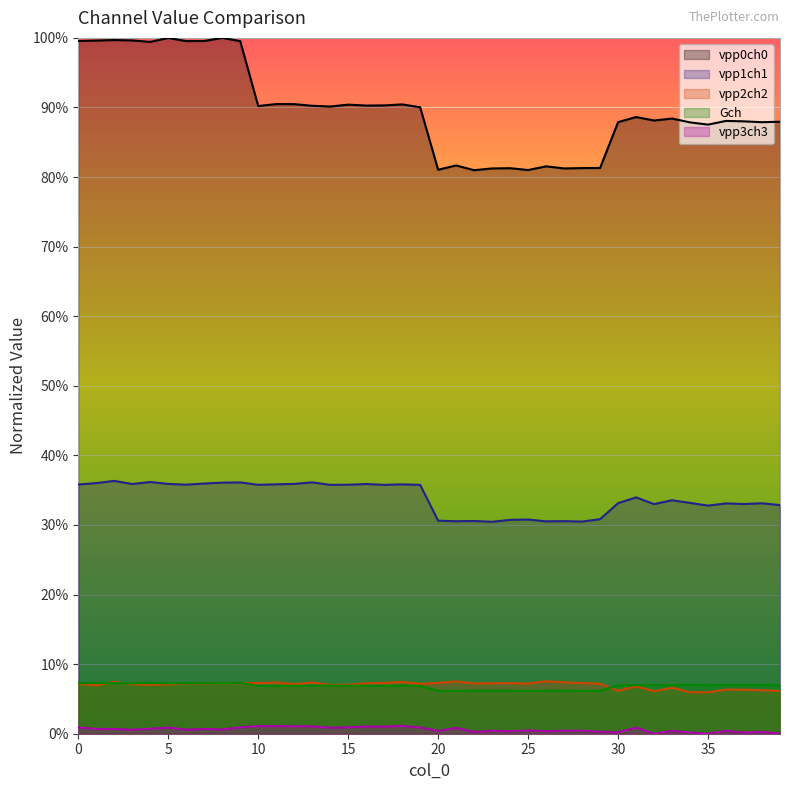

True or false: vpp3ch3 and vpp2ch2 intersect in this chart.

False